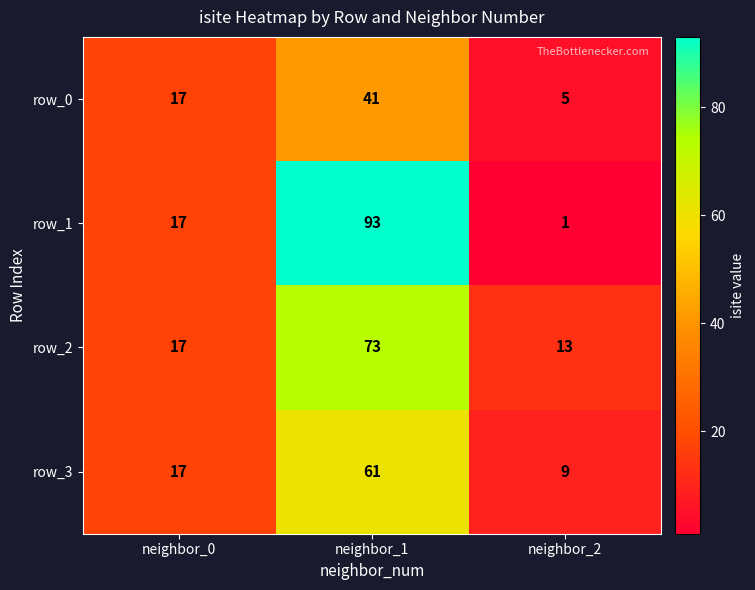

At which label does row_2 reach its minimum?

neighbor_2